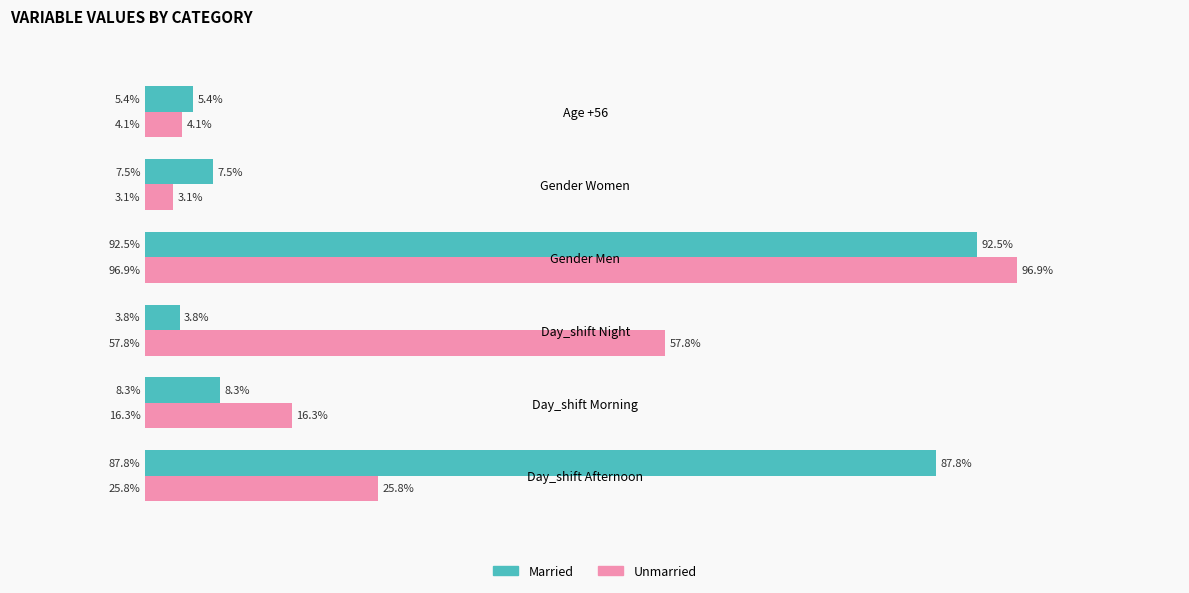

Which series has the widest spread of values?

Unmarried